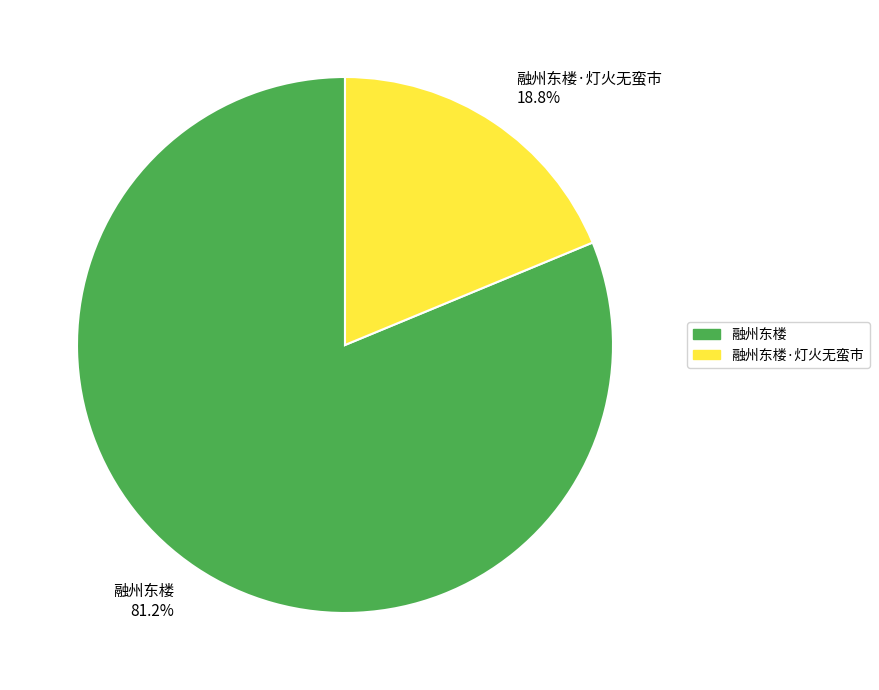

Which slice represents more than half of the pie?

融州东楼